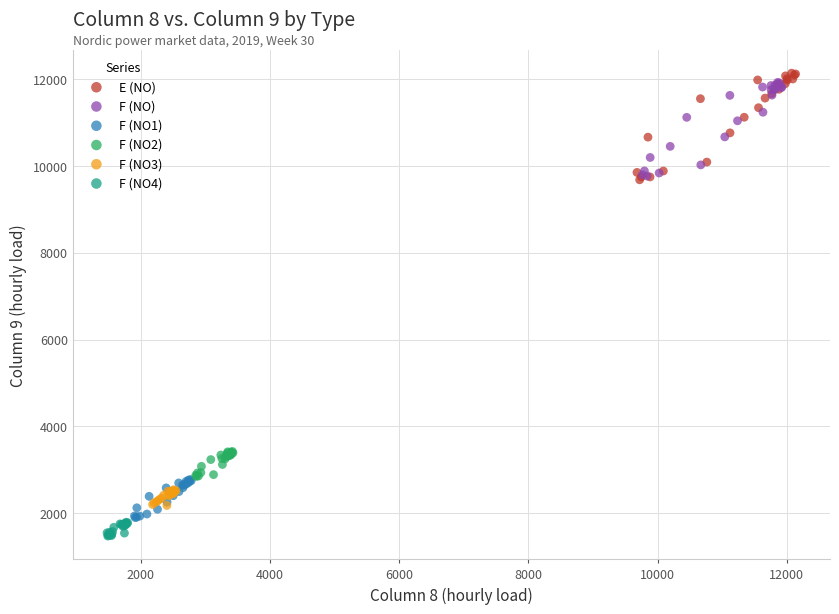

Which series has the largest Y range (max minus min)?

E (NO)